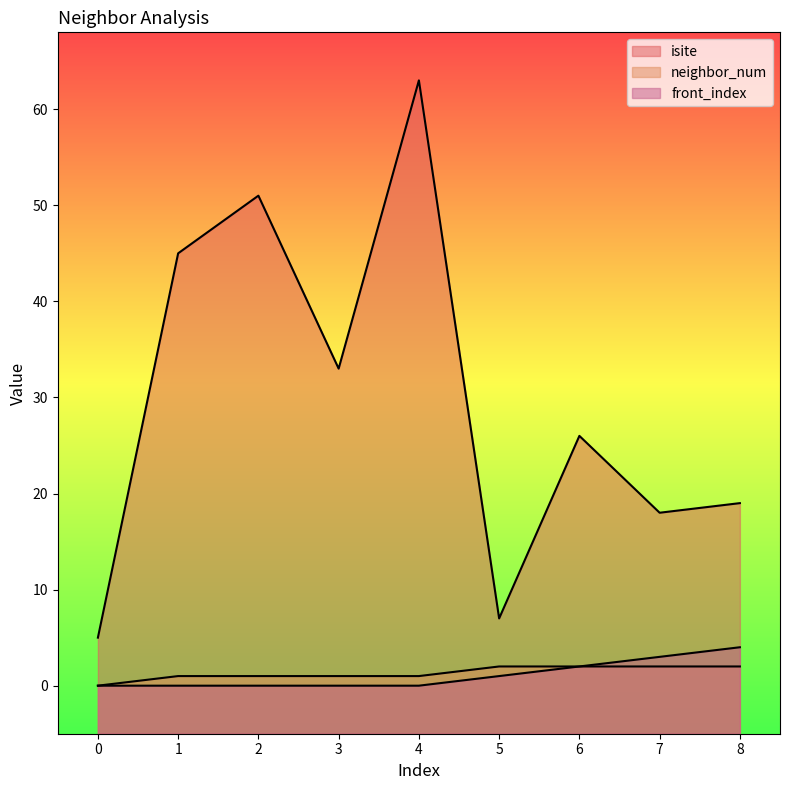

True or false: neighbor_num has more than 1 interior local peaks.

False